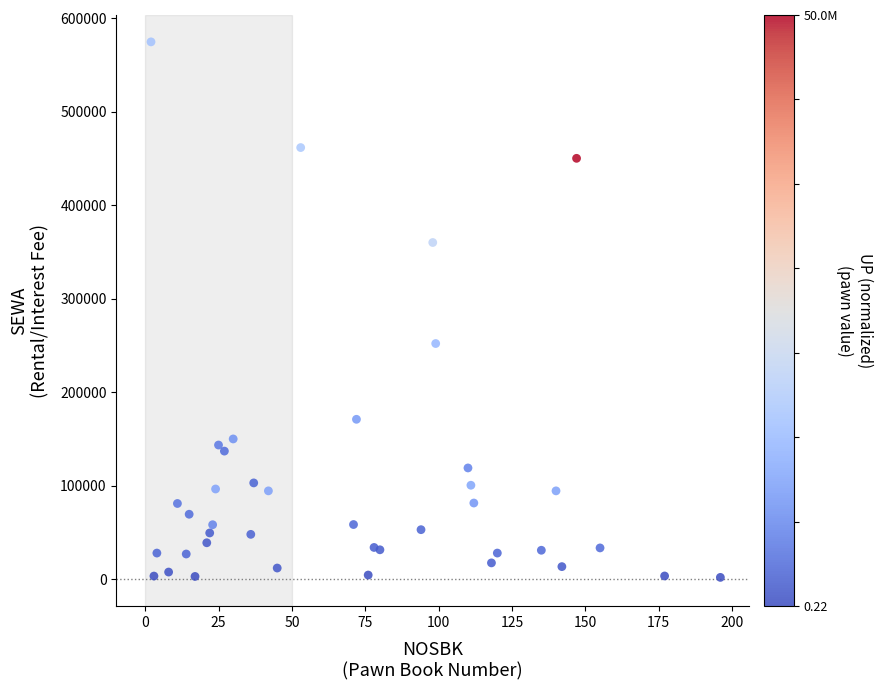

What Y value in the scatter plot is closest to 288250?

252000